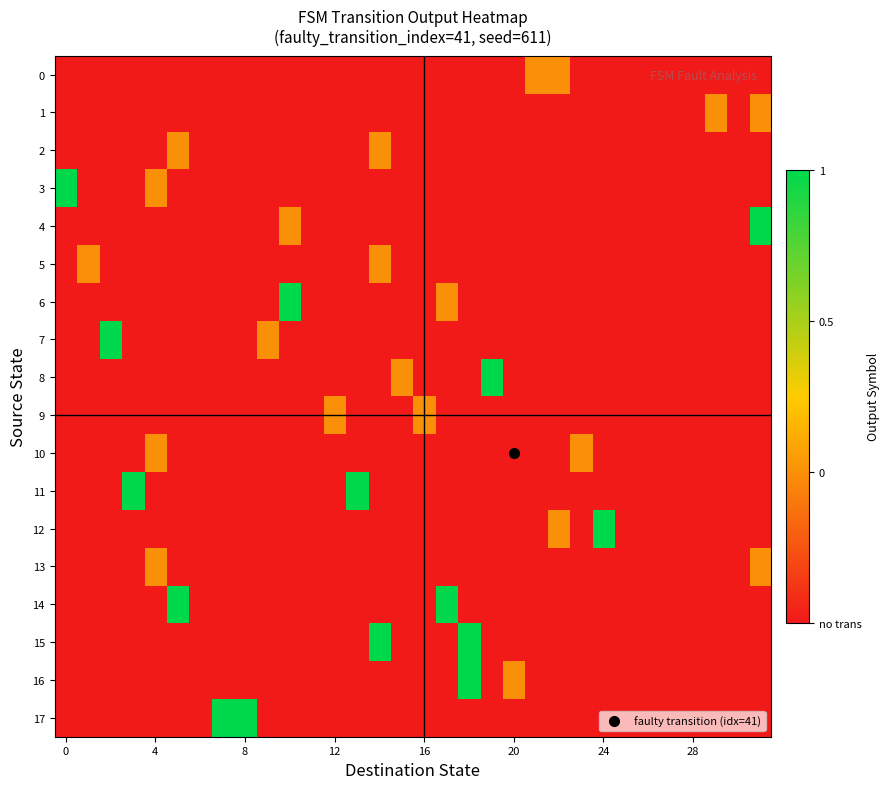

How many data points does each series have?

32